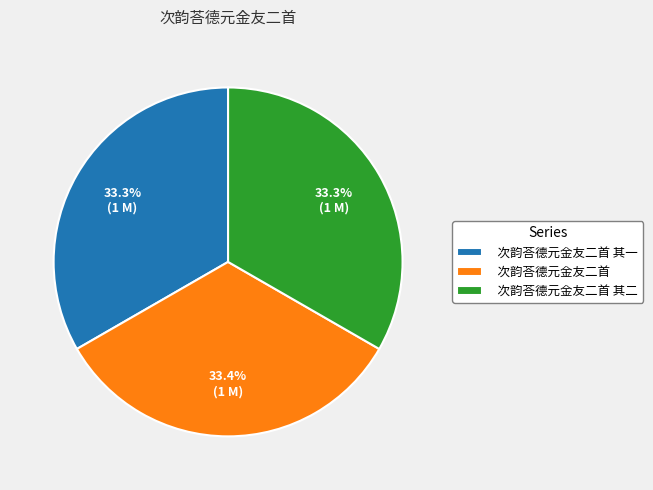

Is there any slice that represents more than half of the pie?

No